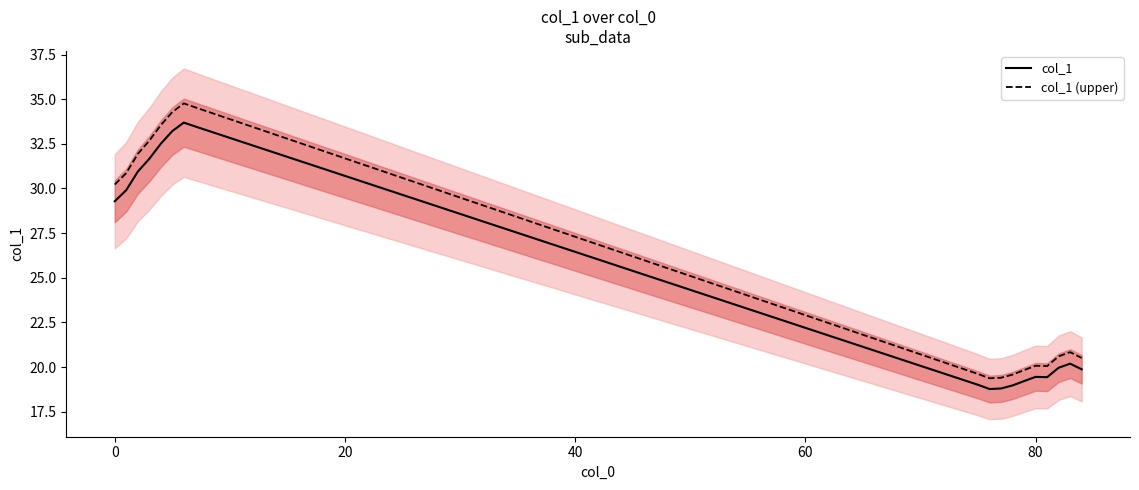

What is the lowest value of the col_1 (upper) series?

19.4